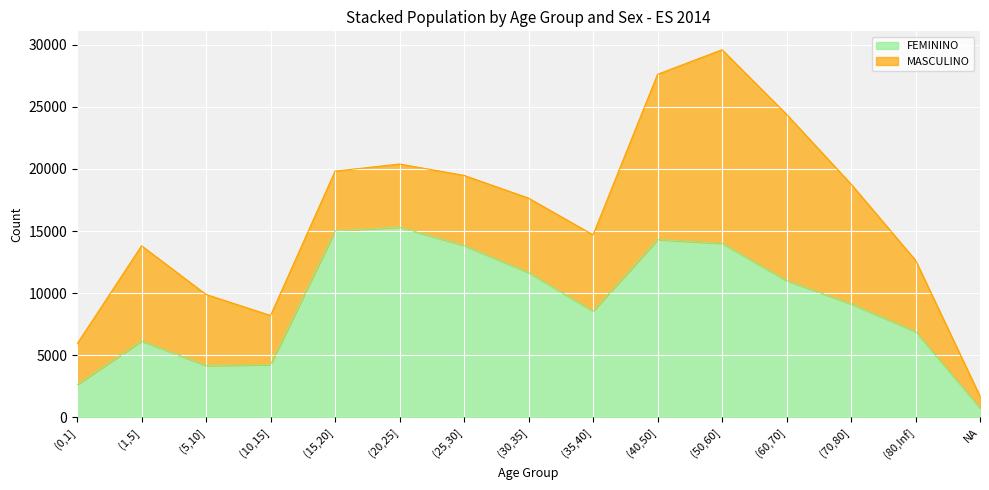

What is the label of the 1st point from the right?

NA